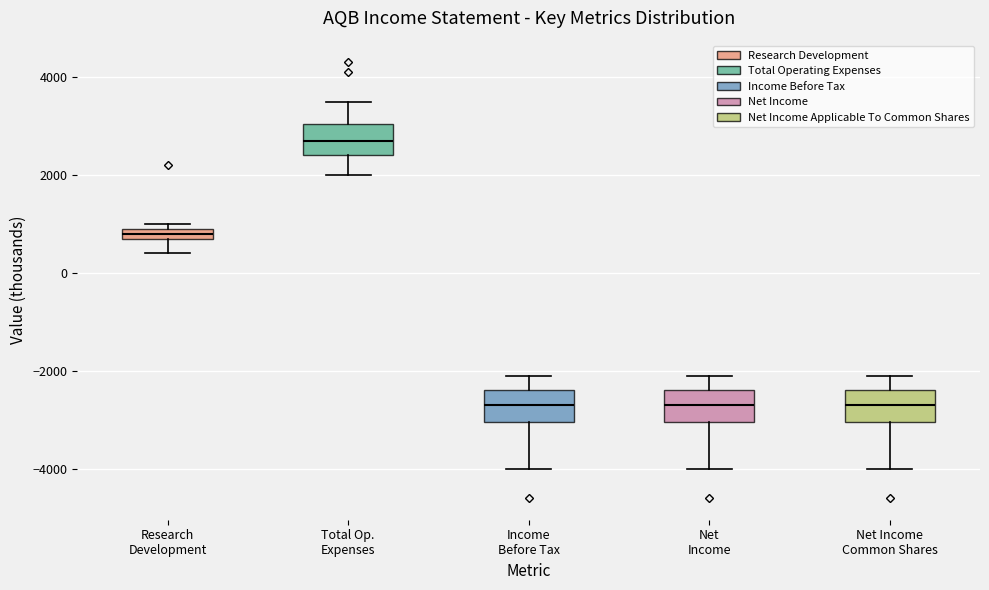

Where is the upper edge of the box for Net Income on the y-axis? The values are not printed on the chart, so give them approximately, as read against the axis.

-2400